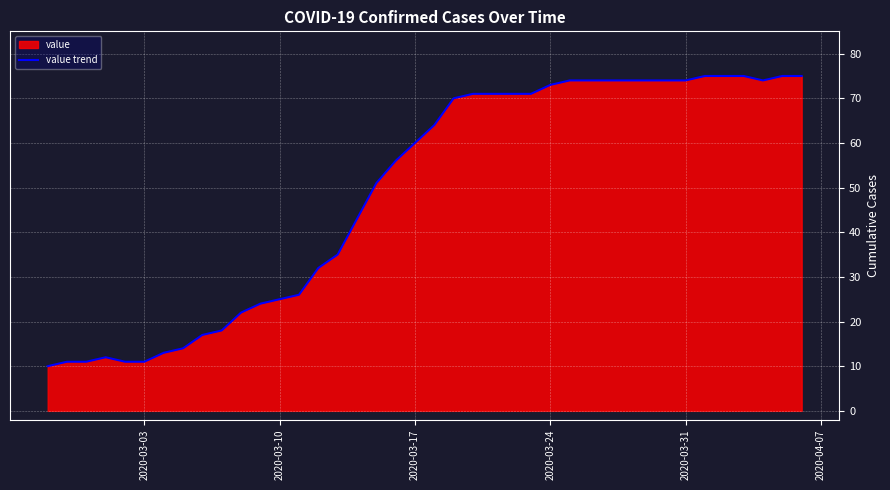

What is the greatest value displayed?

75